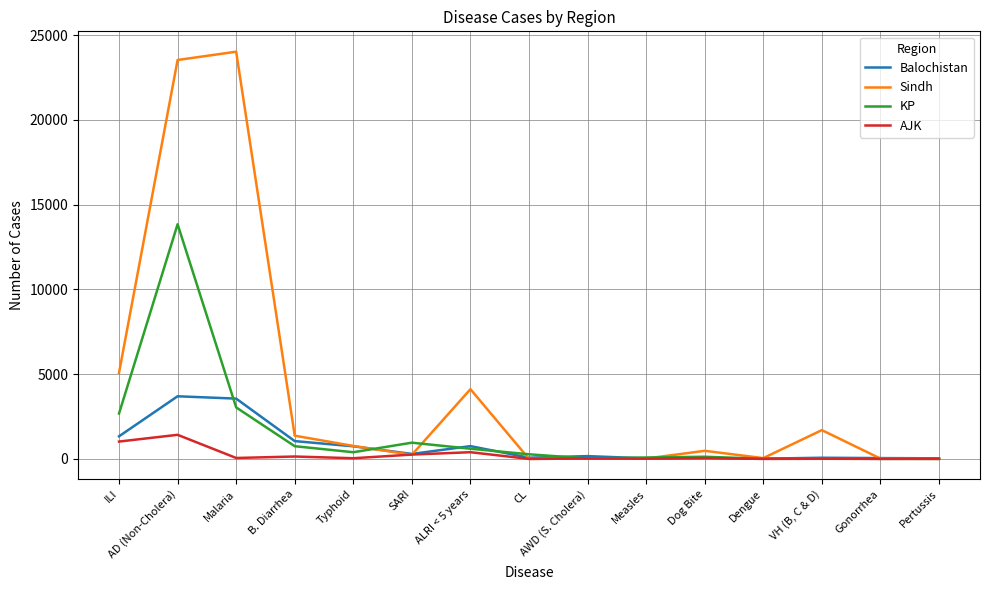

Which category has the highest value in the KP series?

AD (Non-Cholera)